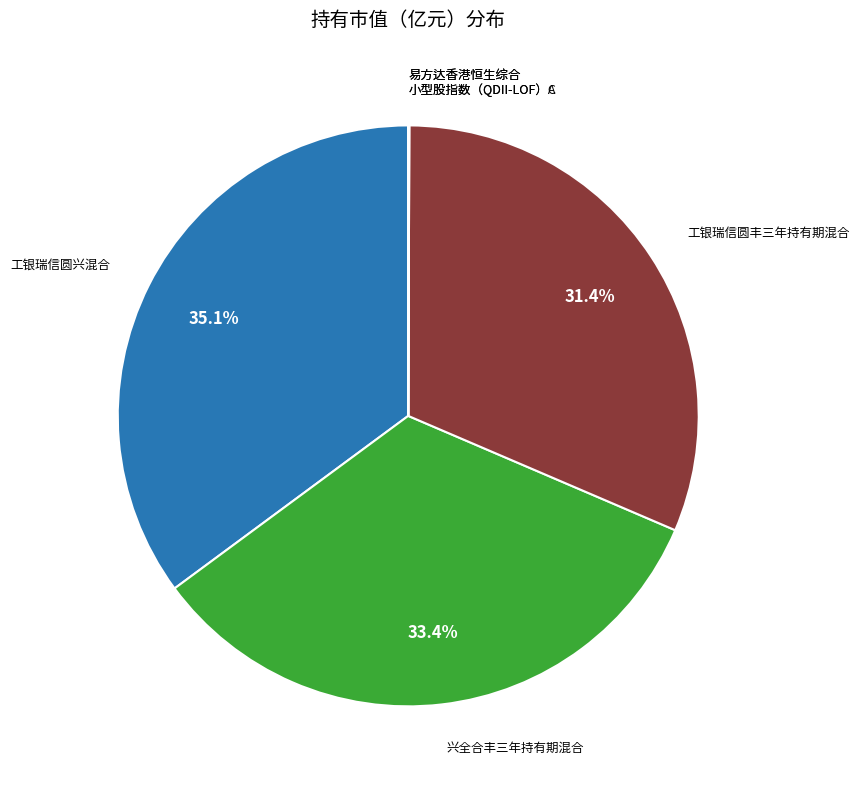

Is there a majority slice in this chart?

No